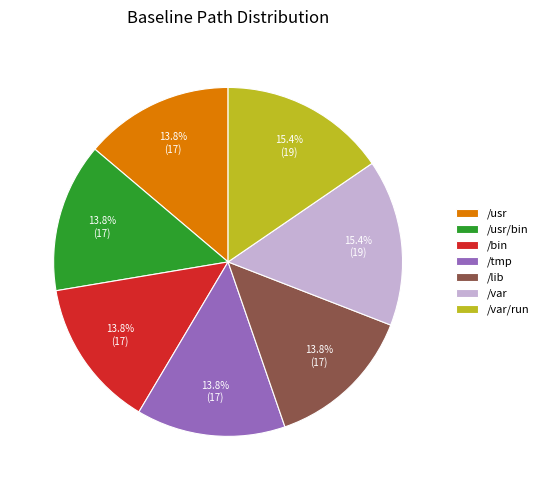

The /usr/bin slice represents 14% of the pie. True or false?

True